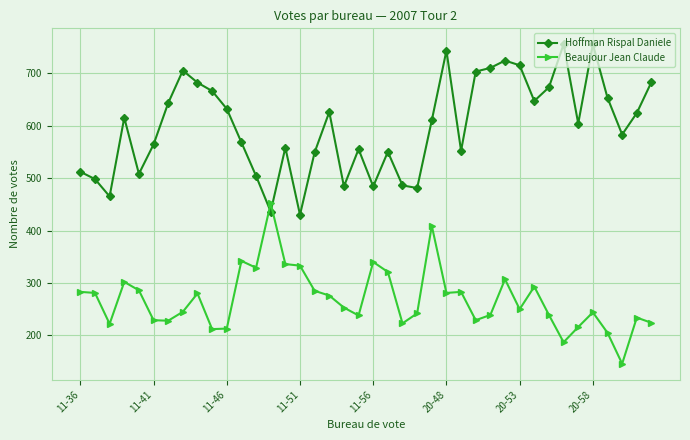

After their last crossing, which series has the higher values: Hoffman Rispal Daniele or Beaujour Jean Claude?

Hoffman Rispal Daniele